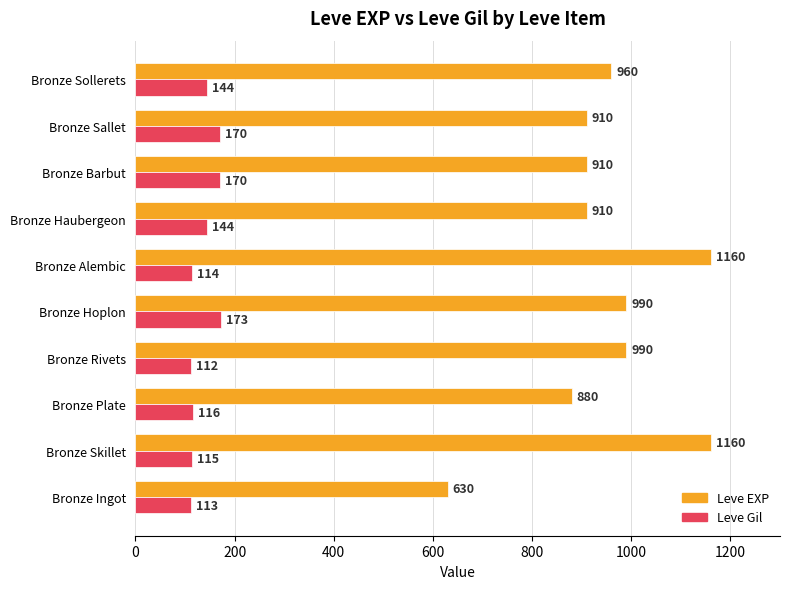

What is the approximate value of Leve Gil at Bronze Sallet?

170